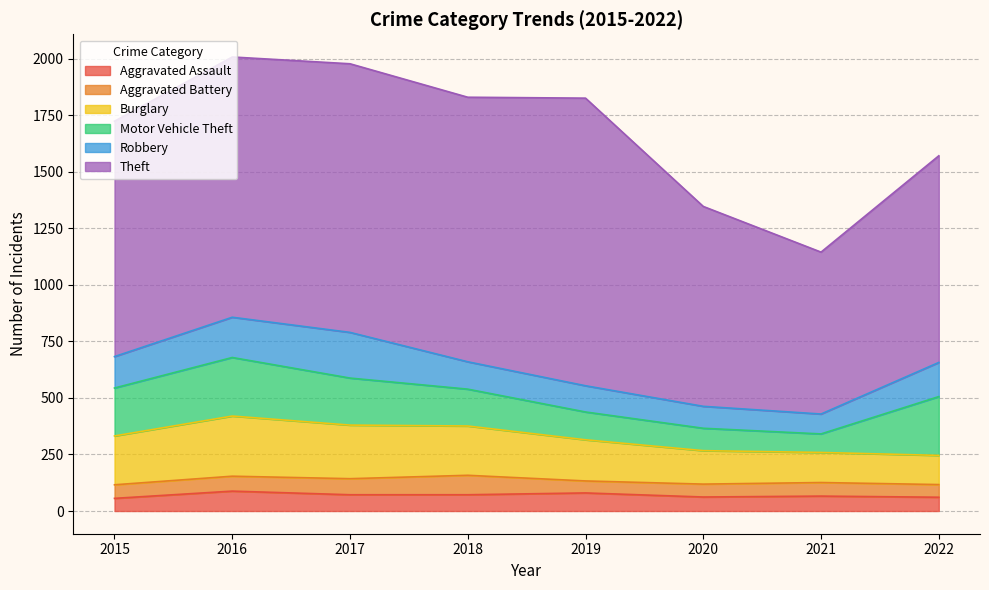

Does the chart display data point markers on the line(s)?

No